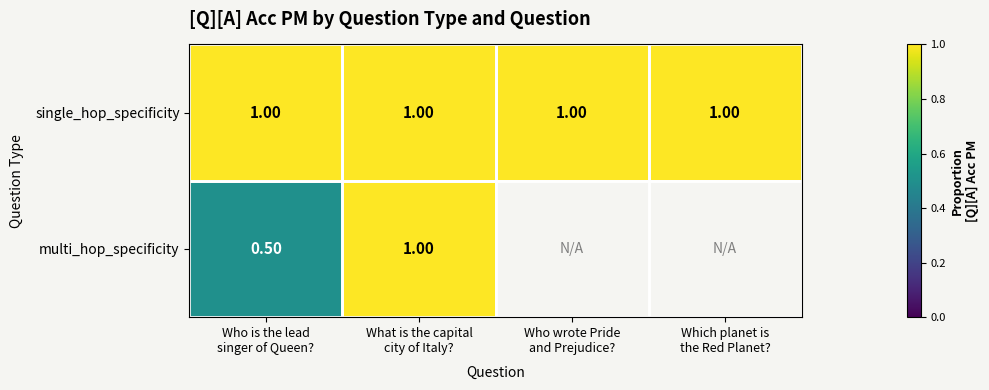

What is the sum of all single_hop_specificity values?

4.0